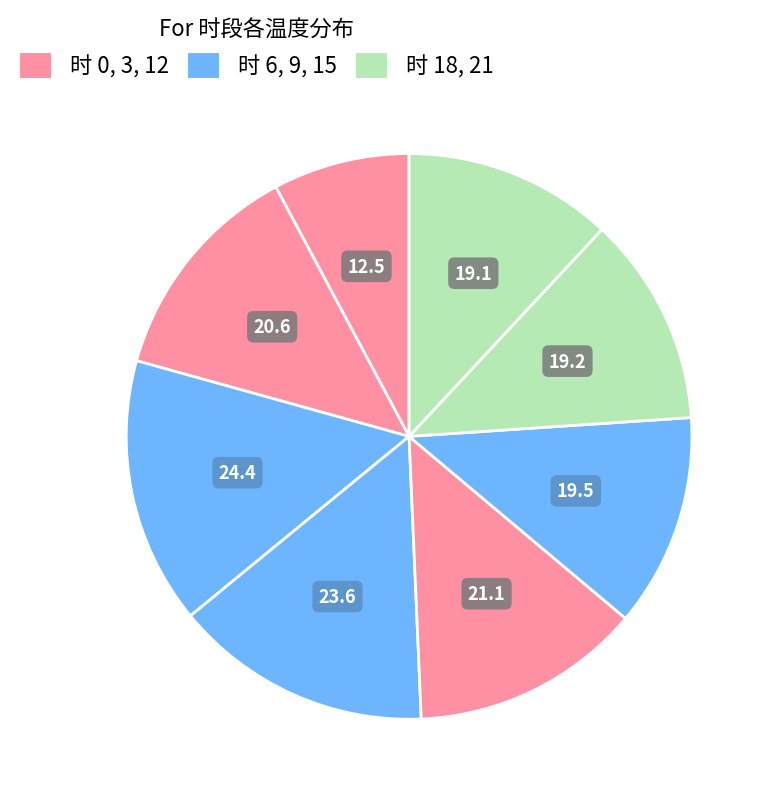

How many slices are in this pie chart?

8